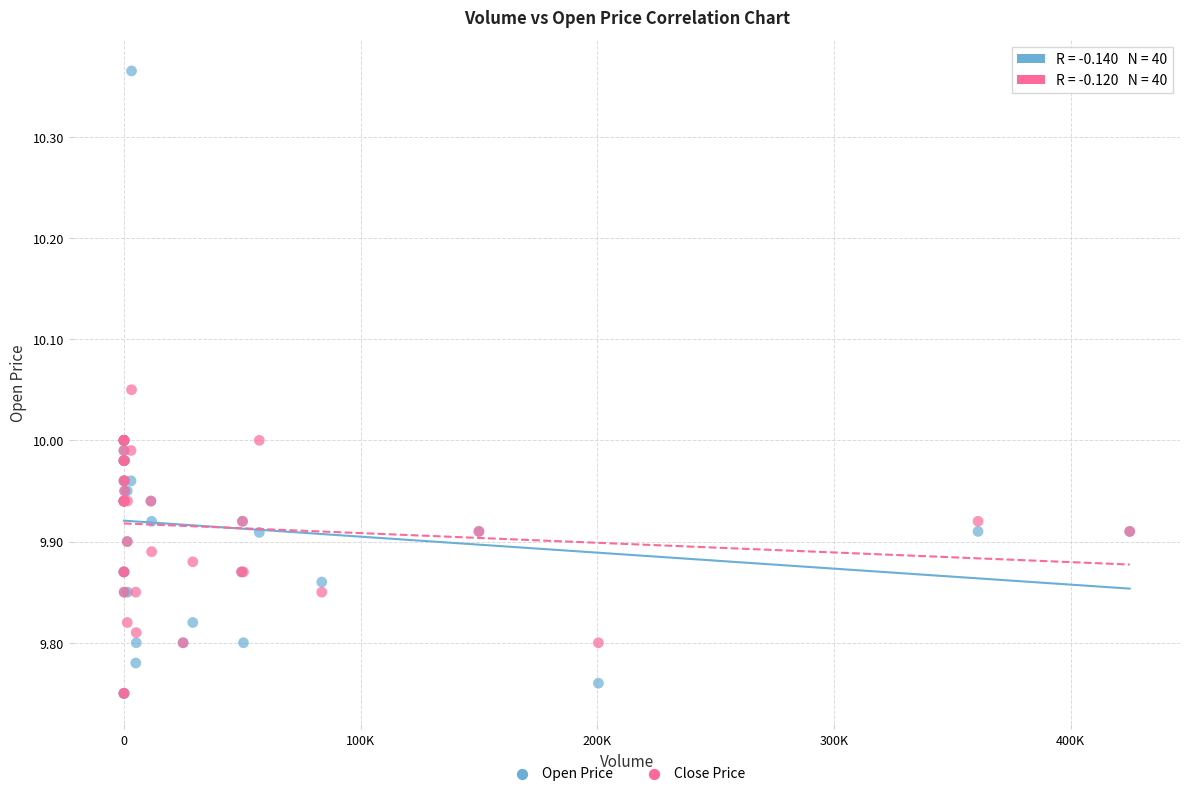

Which series has the widest spread of Y values?

Open Price